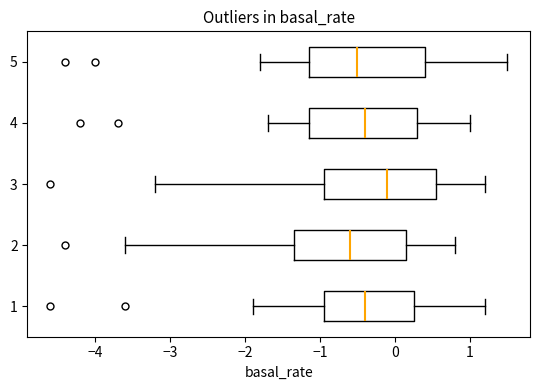

Reading bottom to top, read every box against the x-axis: the position of its median line, the range the box covers, and the ends of its whiskers. The values are not printed on the chart, so give them approximately, as read against the axis.

1: median -0.4, box -0.9 to 0.3, whiskers -1.9 to 1.2
2: median -0.6, box -1.3 to 0.2, whiskers -3.6 to 0.8
3: median -0.1, box -0.9 to 0.6, whiskers -3.2 to 1.2
4: median -0.4, box -1.1 to 0.3, whiskers -1.7 to 1.0
5: median -0.5, box -1.1 to 0.4, whiskers -1.8 to 1.5